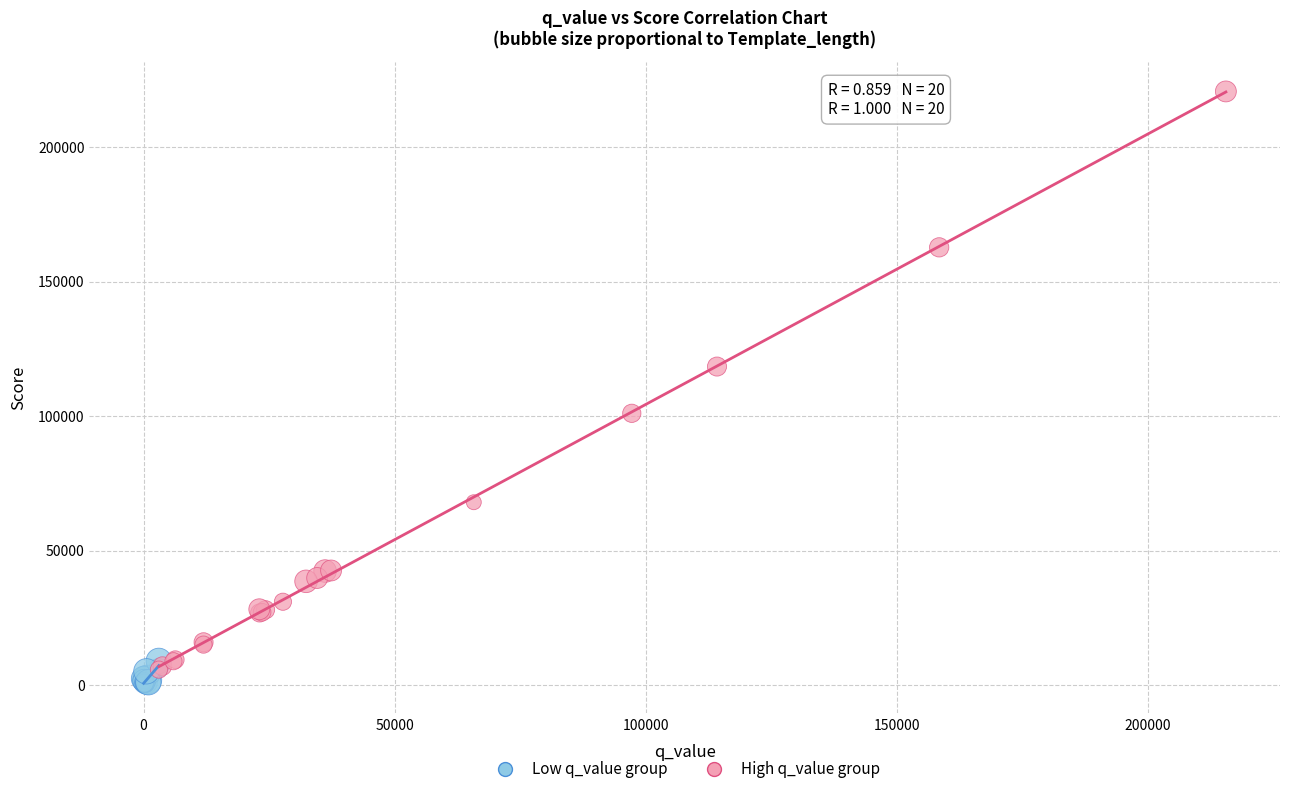

Which series contains the highest Y value?

High q_value group